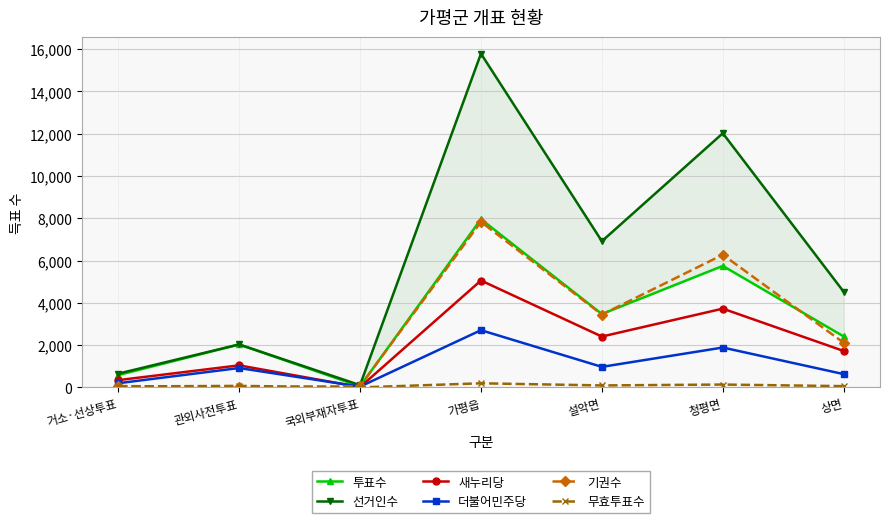

Which series has the largest total across all categories?

선거인수